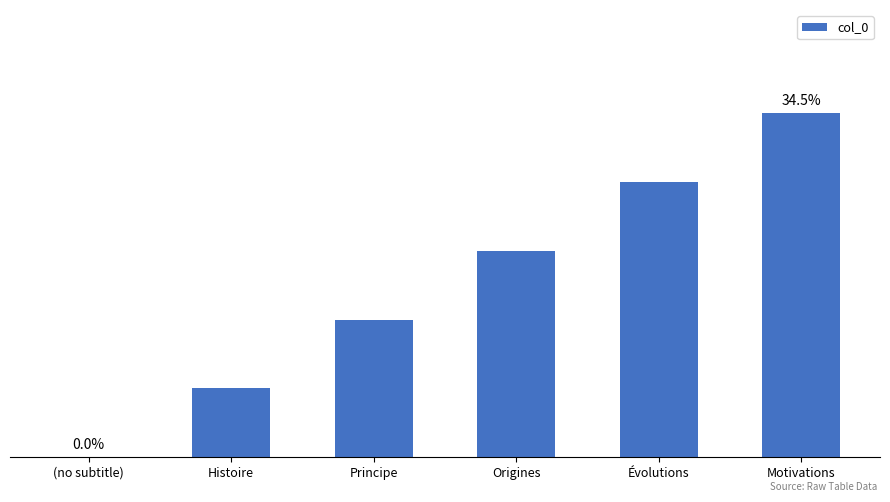

Is it true that the value at Histoire is 2?

False